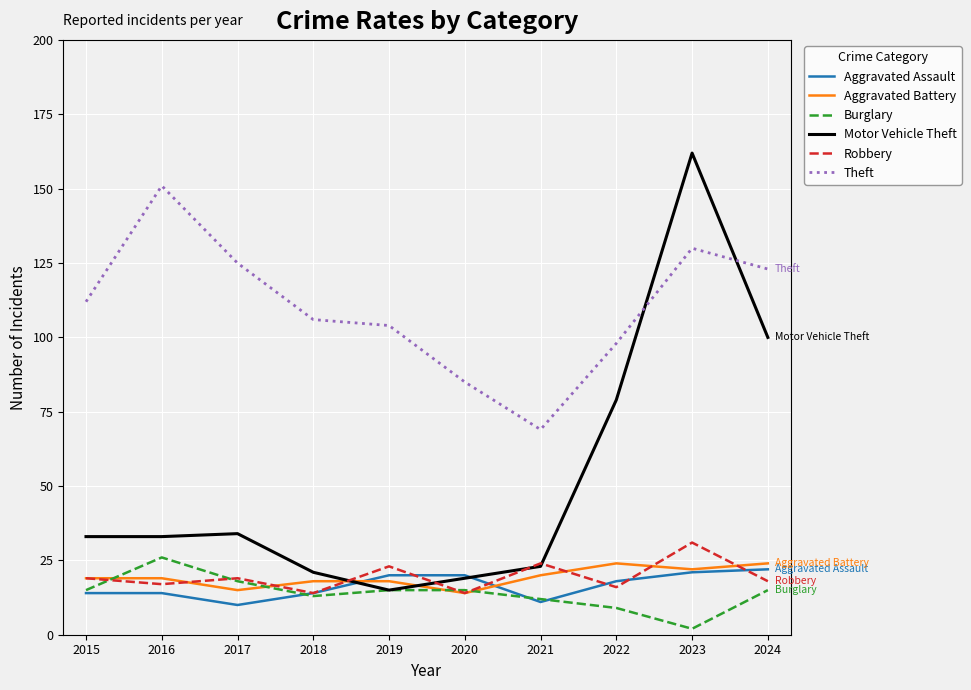

What are all the series names shown in the legend?

Aggravated Assault, Aggravated Battery, Burglary, Motor Vehicle Theft, Robbery, Theft